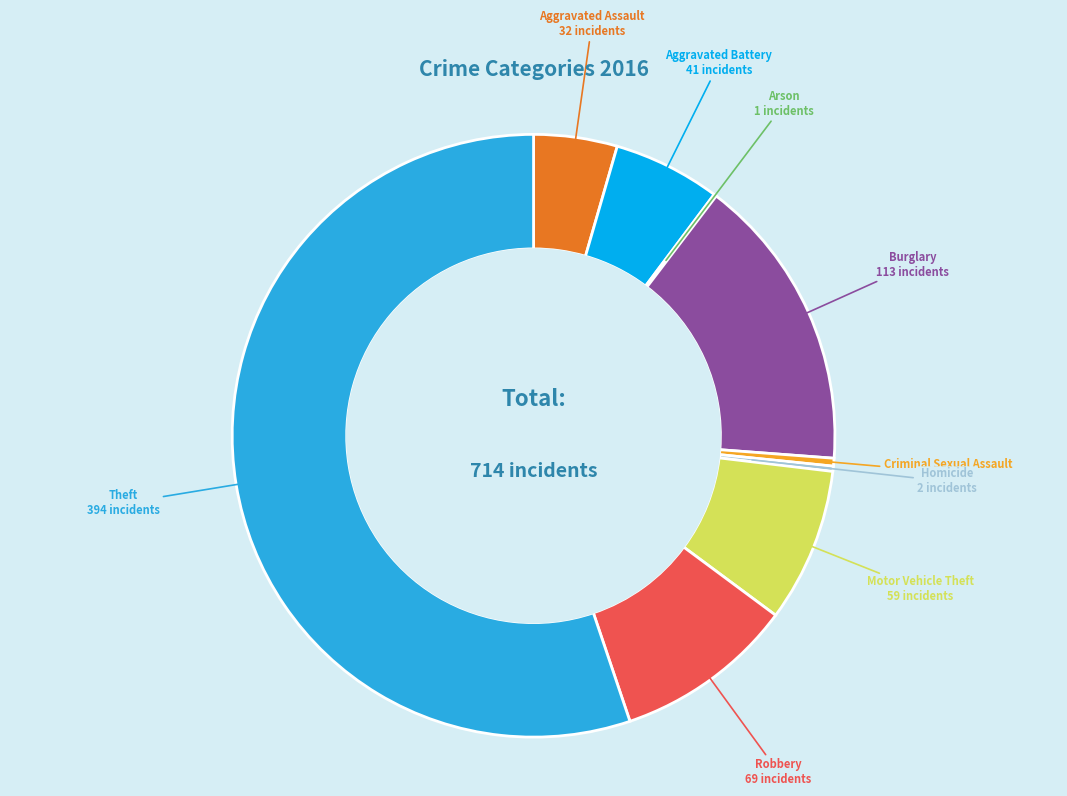

Is there any slice that represents more than half of the pie?

Yes